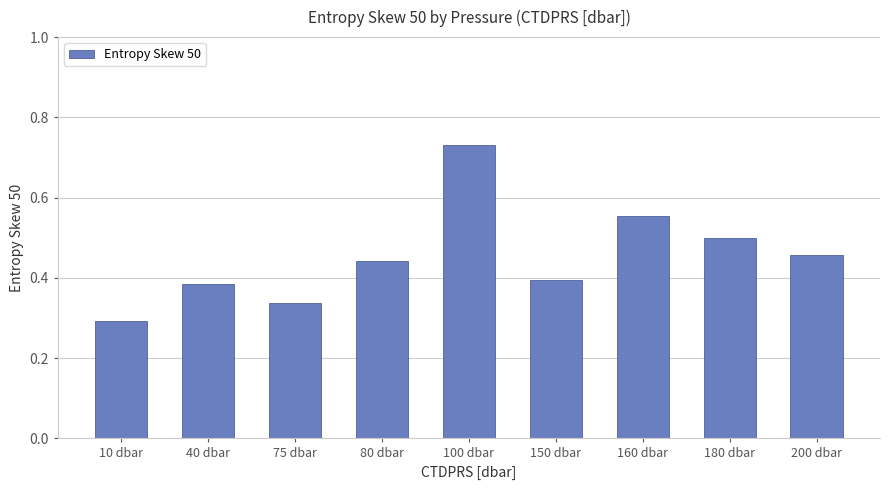

How many categories are shown in the chart?

9